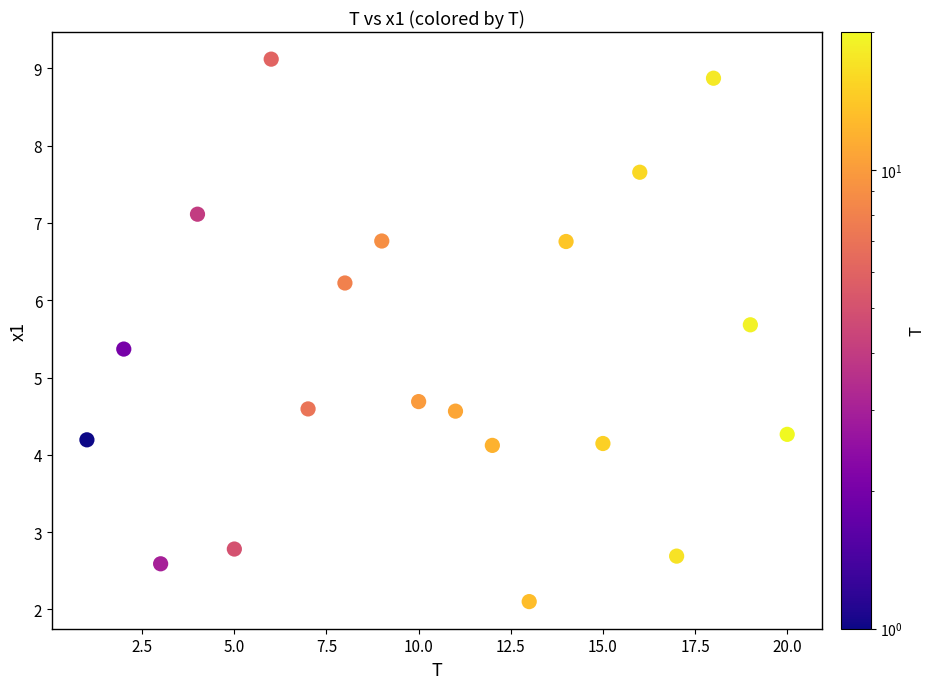

What is the range of X values (max minus min)?

19.0